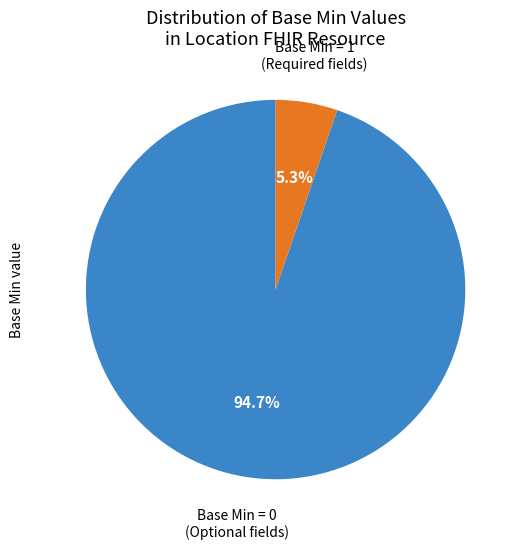

To the nearest percent, what is the difference between the largest and smallest slice percentages?

89%